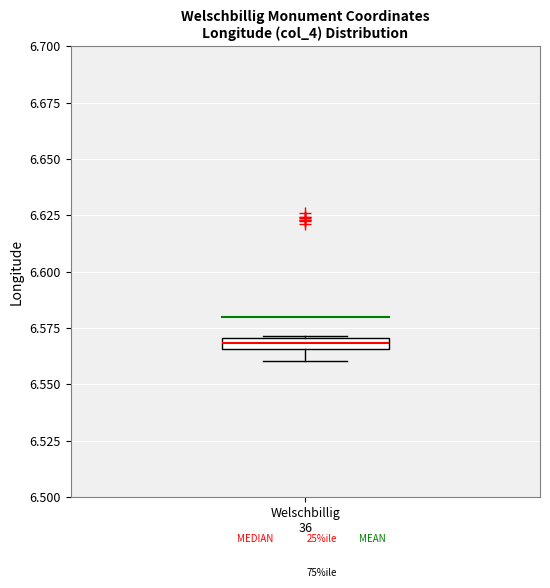

Where does the lower whisker of the box for Welschbillig 36 end on the y-axis? The values are not printed on the chart, so give them approximately, as read against the axis.

6.560